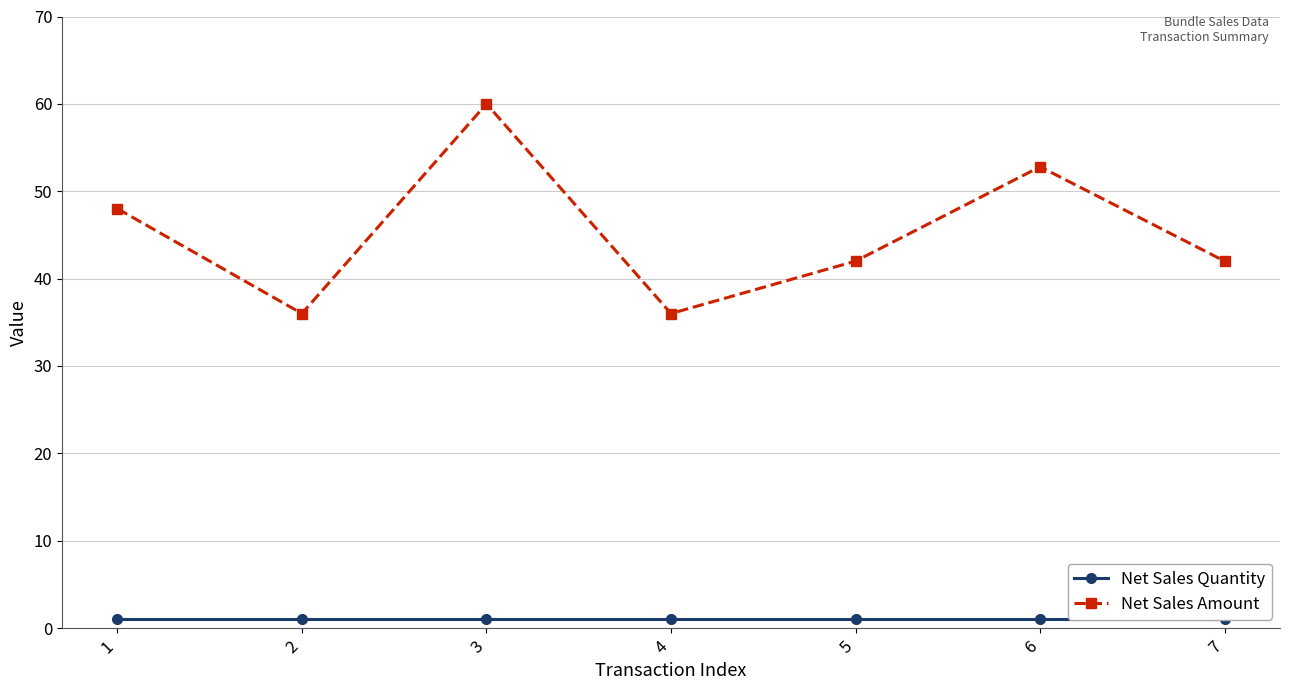

Reading left to right, list all the values displayed in this chart.

Net Sales Quantity: 1.0	1.0	1.0	1.0	1.0	1.0	1.0
Net Sales Amount: 48.0	36.0	60.0	36.0	42.0	52.8	42.0